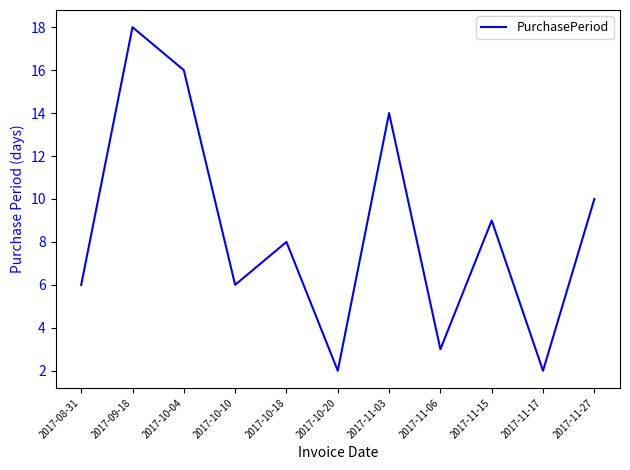

What is the difference between the maximum and minimum values?

16